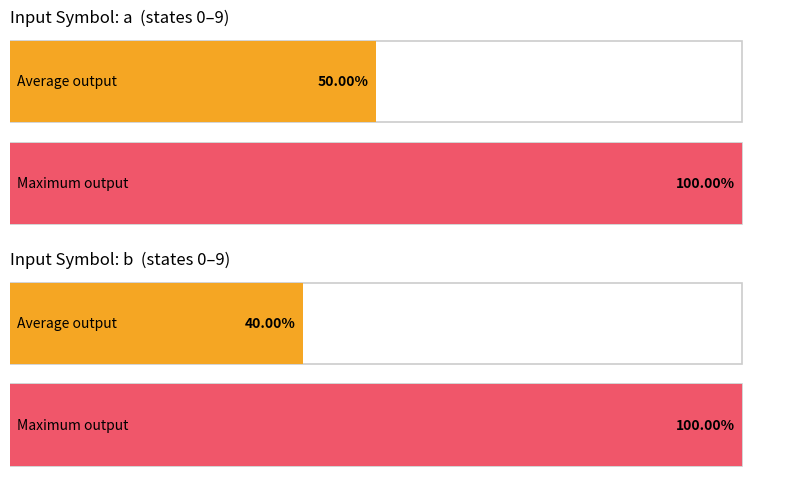

How many data points in output_symbol_1 are less than 1?

10